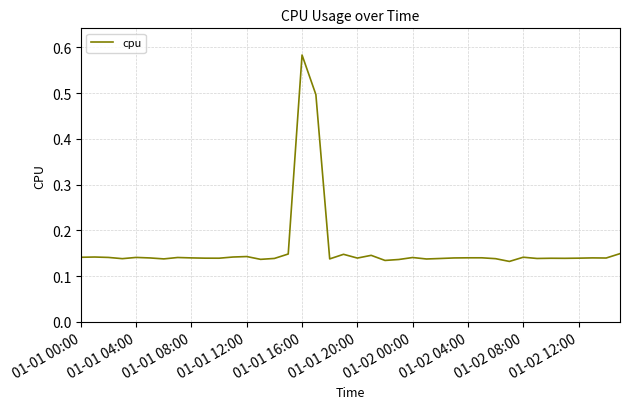

What is the minimum value shown in the chart?

0.1